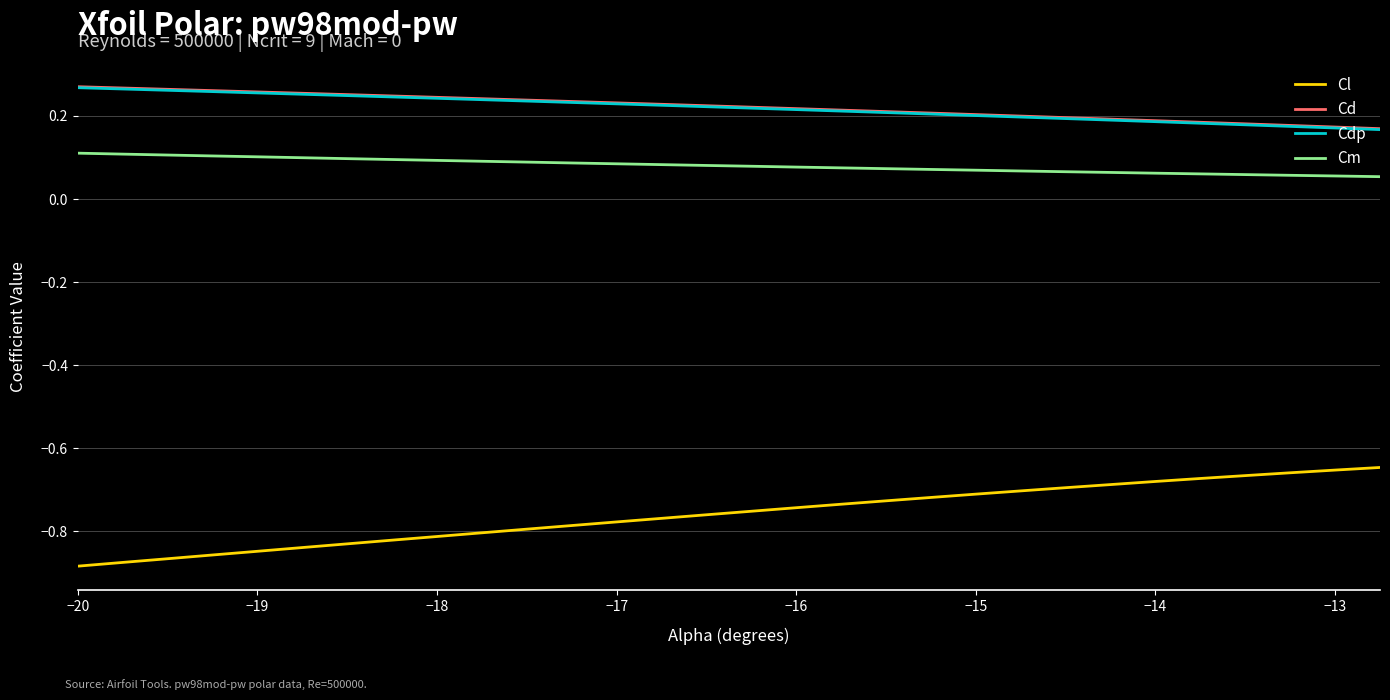

True or false: Cd and Cl intersect in this chart.

False